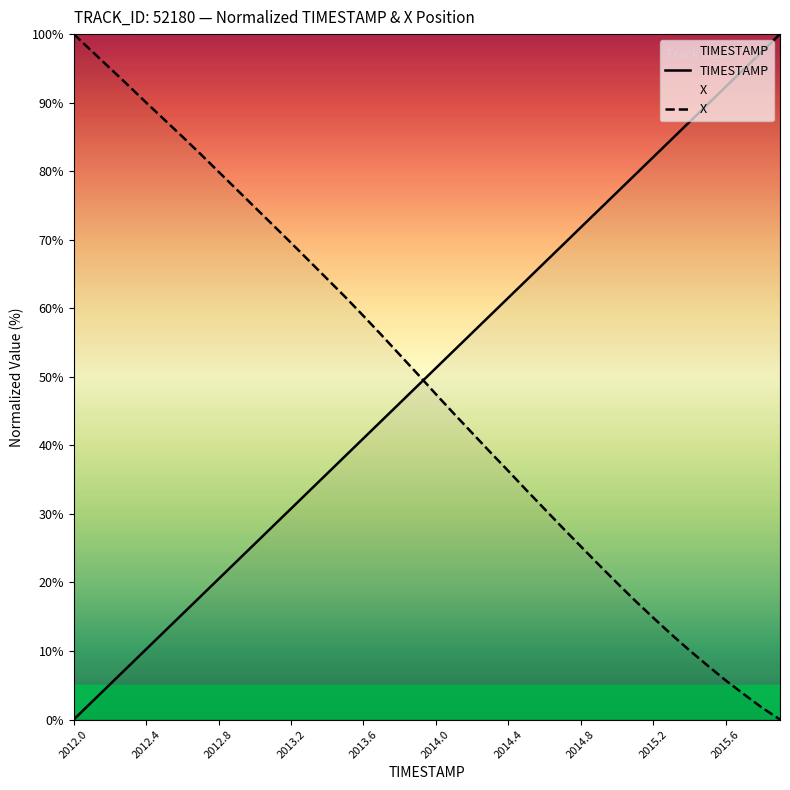

How many data points in TIMESTAMP are above 51?

20